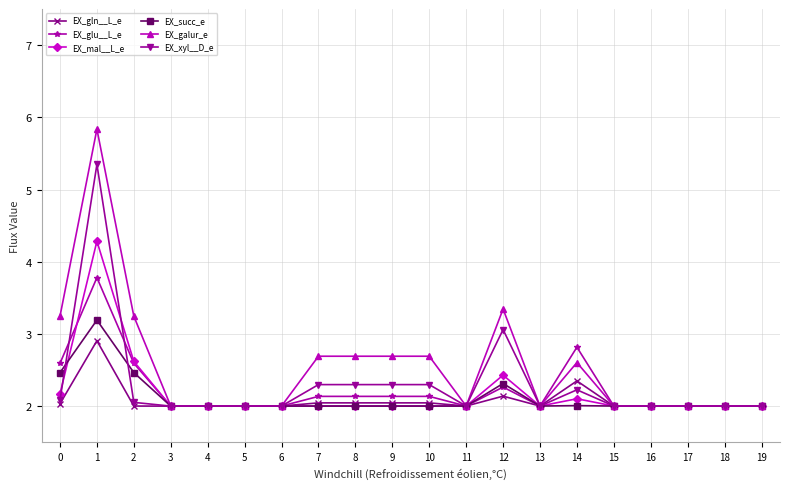

What is the value of the EX_galur_e point at the 9th from the left?

2.7